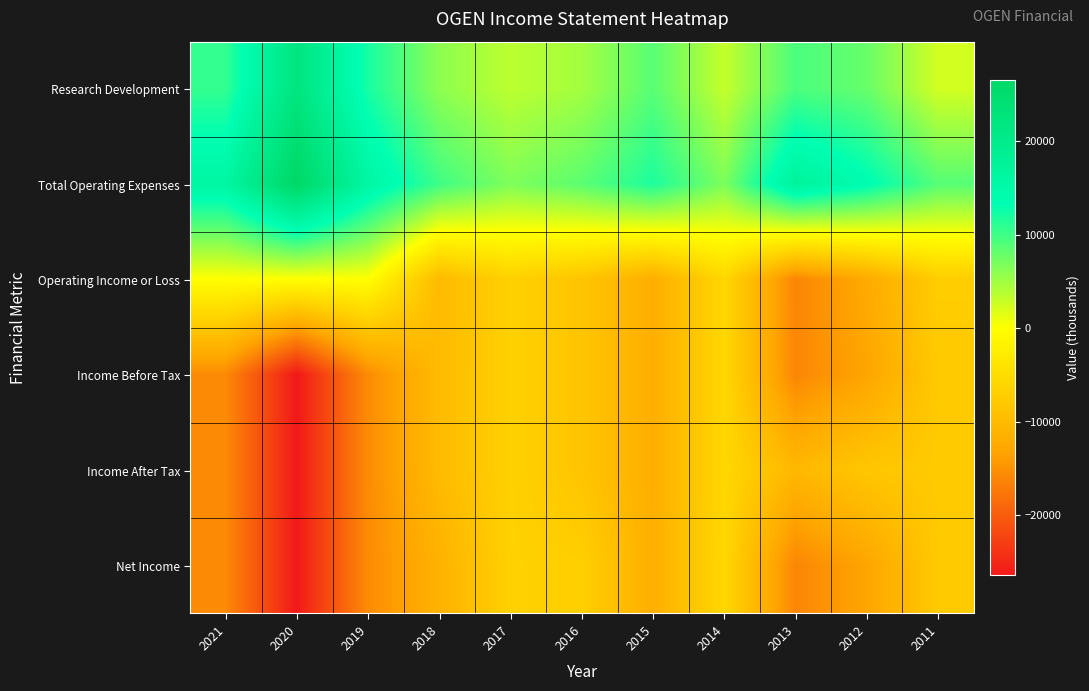

What is the greatest value displayed?

26500